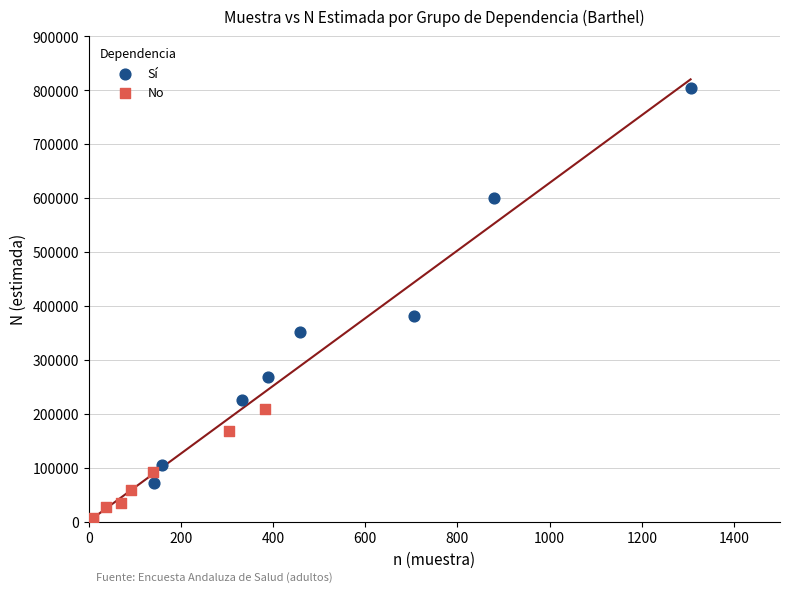

Which series has the widest spread of Y values?

Sí